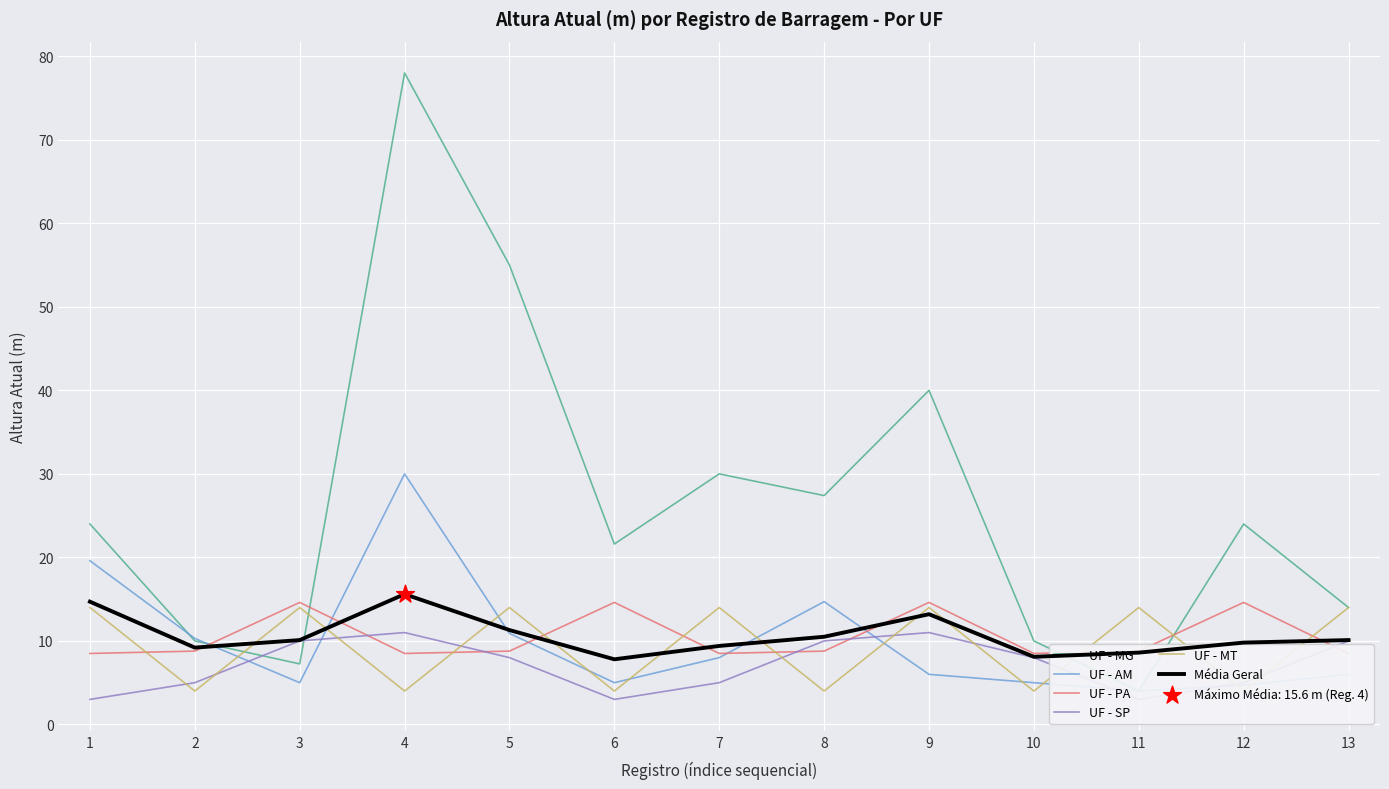

At which category is the sum across all series the highest?

4